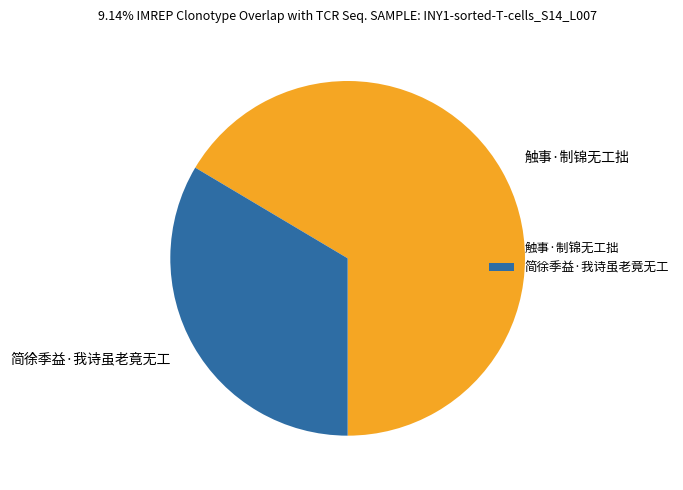

The 触事·制锦无工拙 slice represents 56% of the pie. True or false?

False